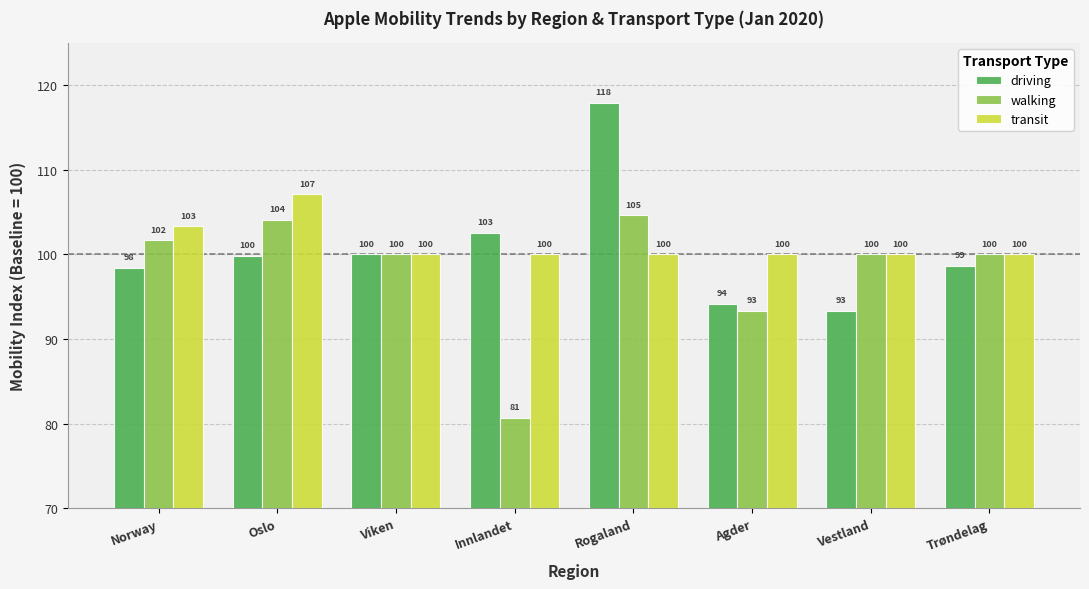

What is the difference between the highest and lowest values at Innlandet?

21.9